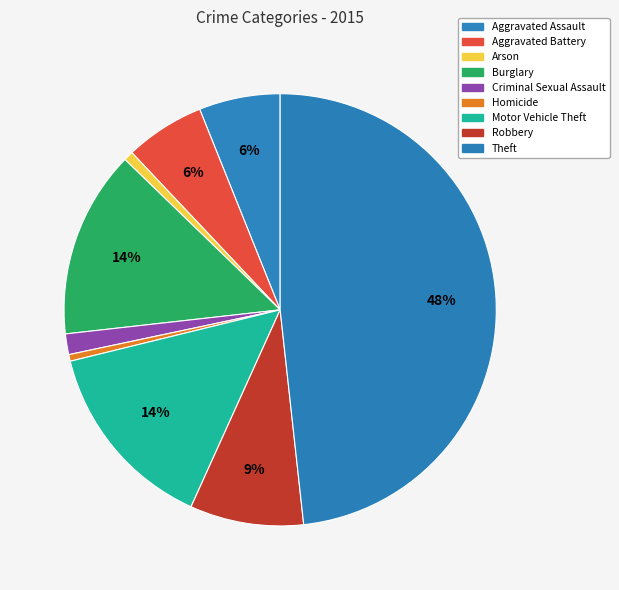

To the nearest percent, what percentage of the pie is Robbery?

9%